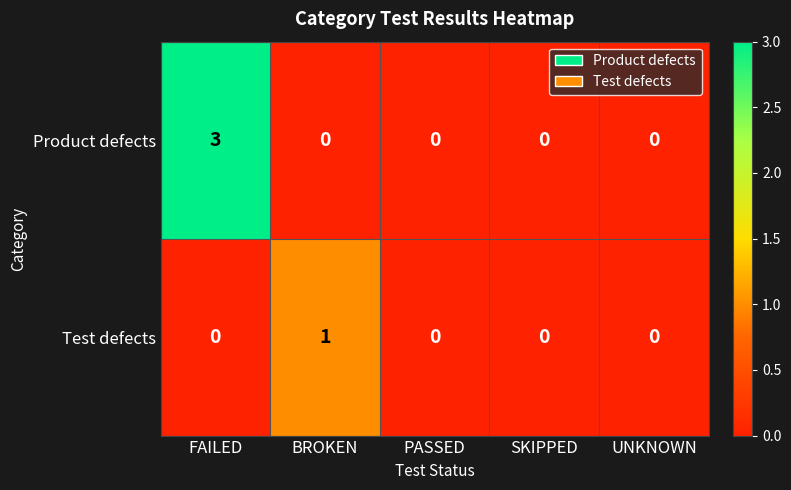

Reading left to right, what are all the values shown in this chart?

Product defects: 3	0	0	0	0
Test defects: 0	1	0	0	0